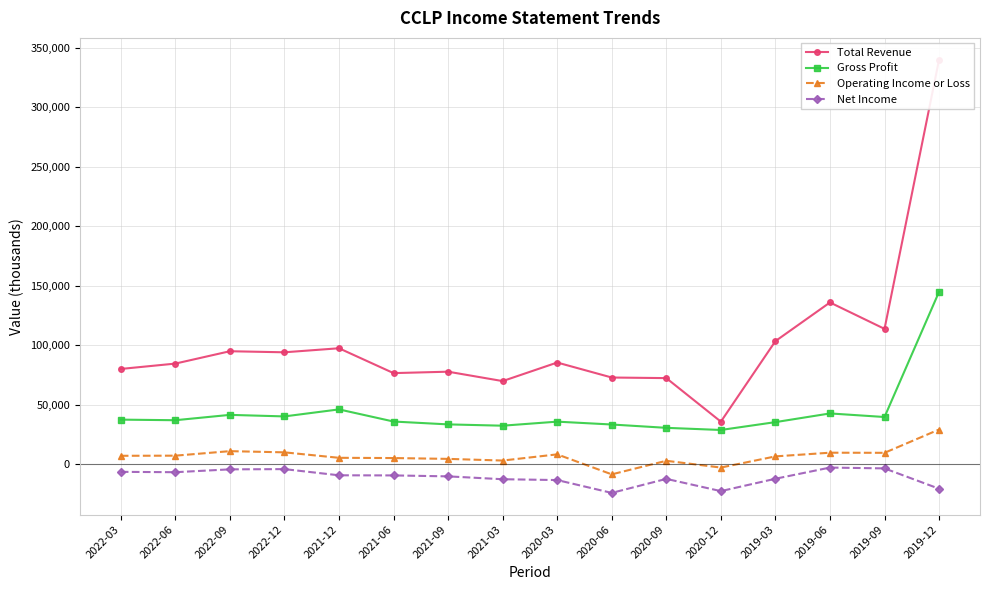

True or false: Total Revenue has a value of 340100 at 2019-12.

True